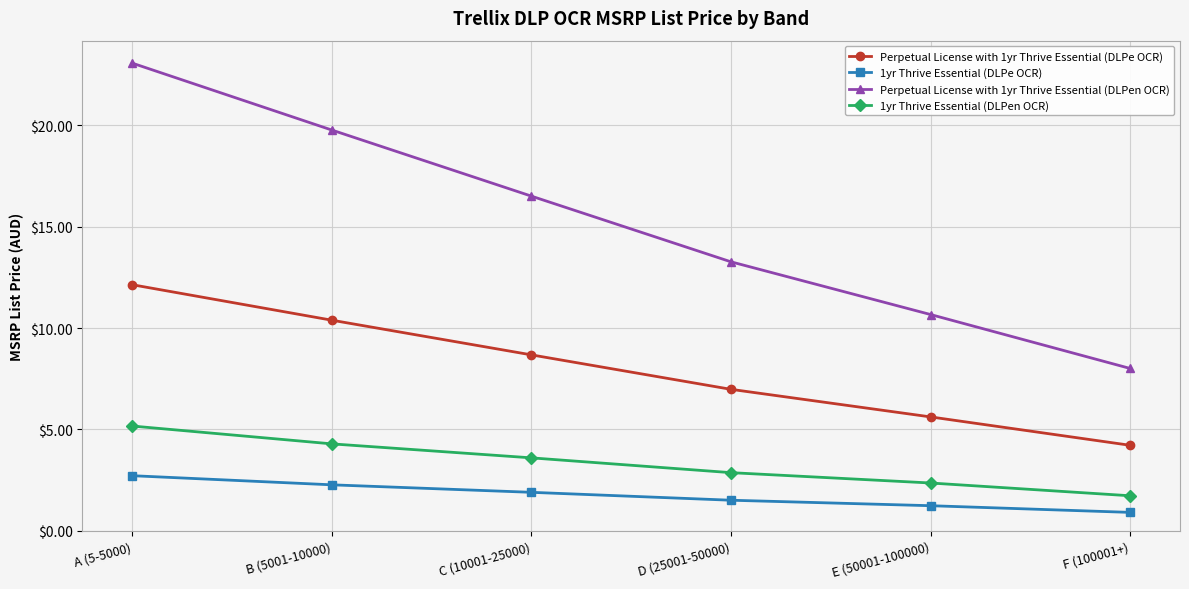

At which label does Perpetual License with 1yr Thrive Essential (DLPe OCR) reach its minimum?

F (100001+)